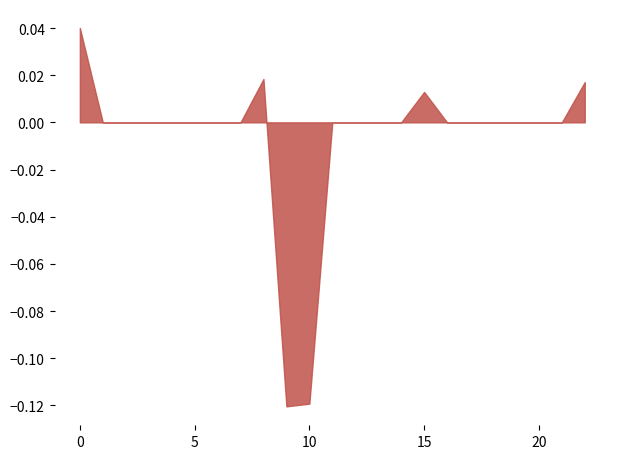

Does the chart display data point markers on the line(s)?

No